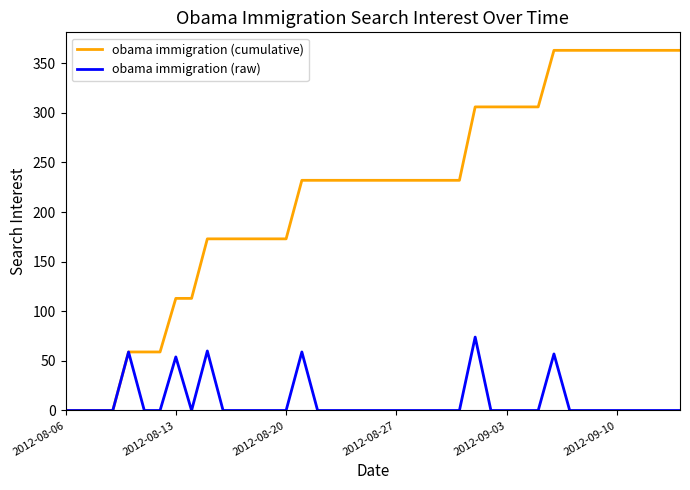

List the series in order of their overall mean, lowest first.

obama immigration (raw), obama immigration (cumulative)